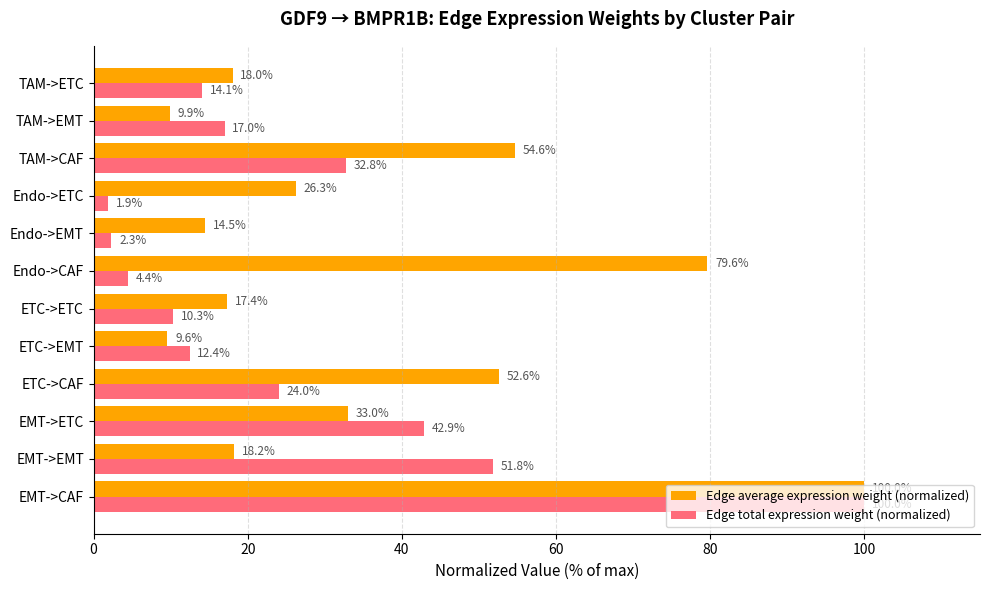

What are all the series names shown in the legend?

Edge average expression weight (normalized), Edge total expression weight (normalized)